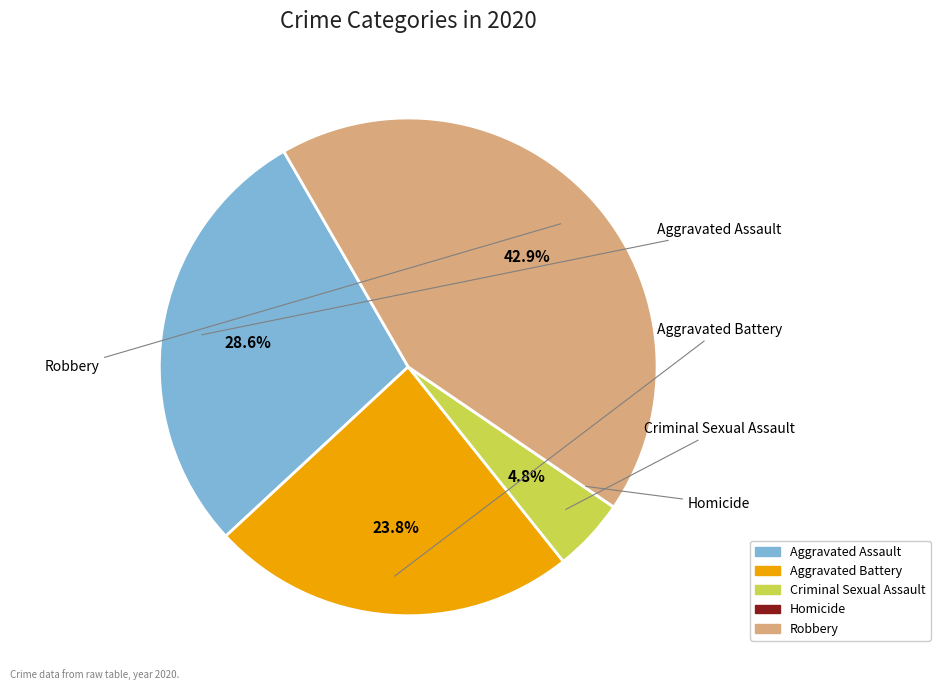

Which category has the biggest portion of the pie?

Robbery